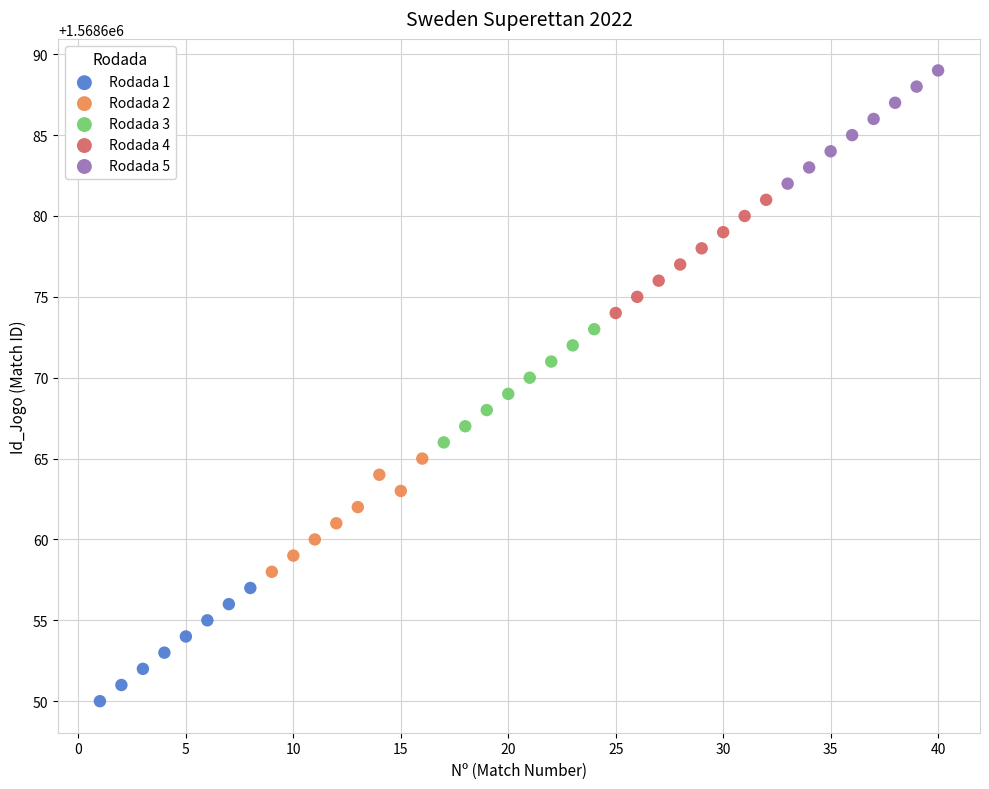

Which series contains the highest Y value?

Rodada 5